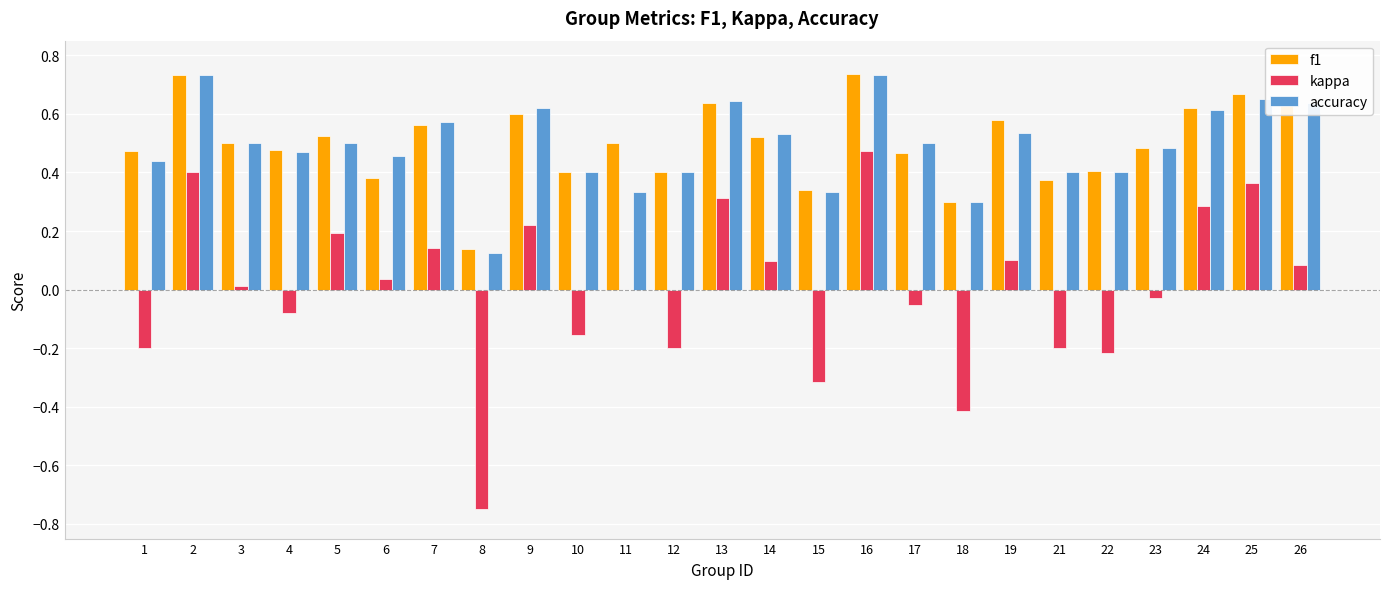

True or false: f1 has a value of 0.5 at 2.

False